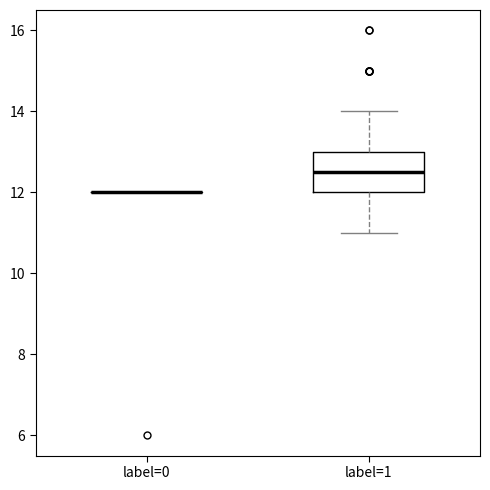

Reading left to right, read every box against the y-axis: the position of its median line, the range the box covers, and the ends of its whiskers. The values are not printed on the chart, so give them approximately, as read against the axis.

label=0: box collapsed to a line at 12.0, whiskers 12.0 to 12.0
label=1: median 12.6, box 12.0 to 13.0, whiskers 11.0 to 14.0